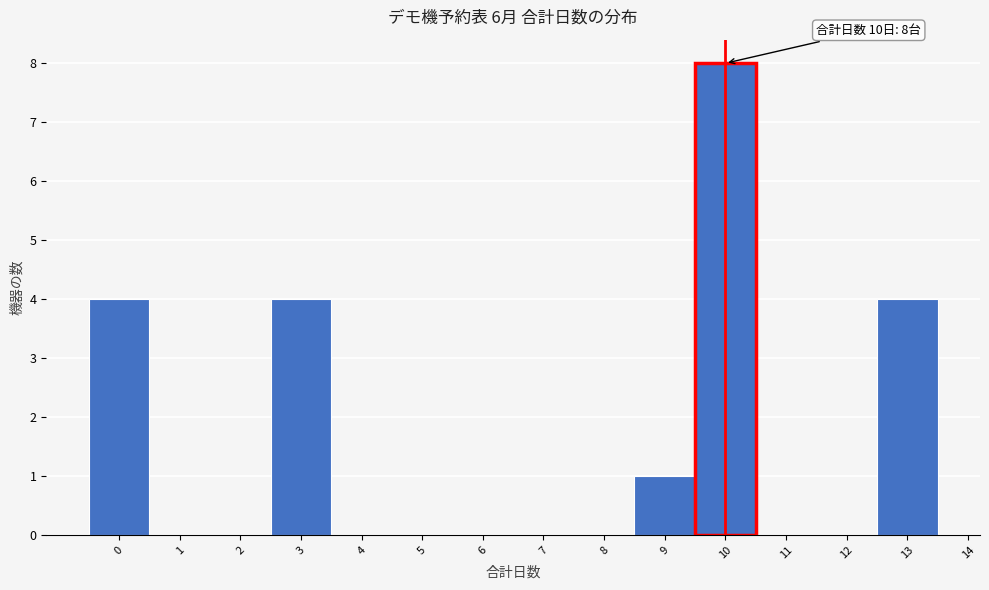

Over which range of the x-axis is the bar tallest?

9.5 to 10.5